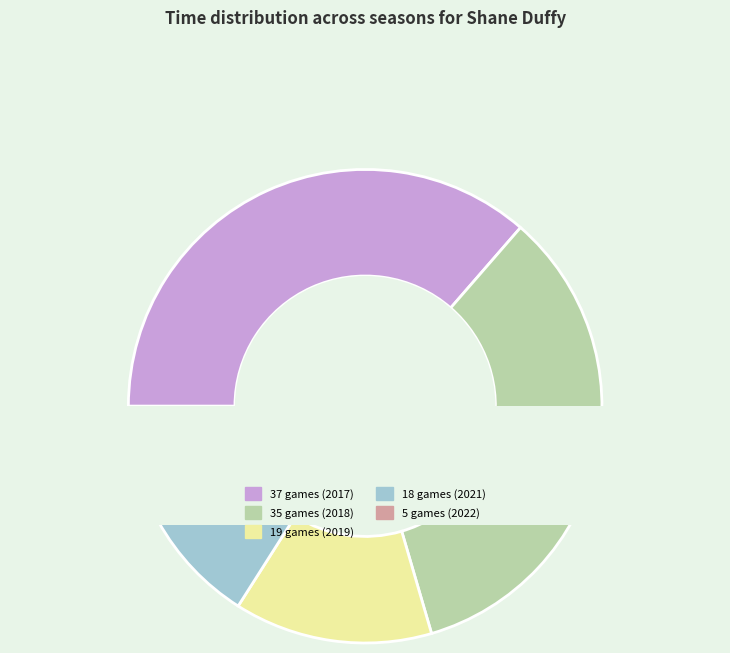

Does 19 games (2019) represent more than half of the total?

No